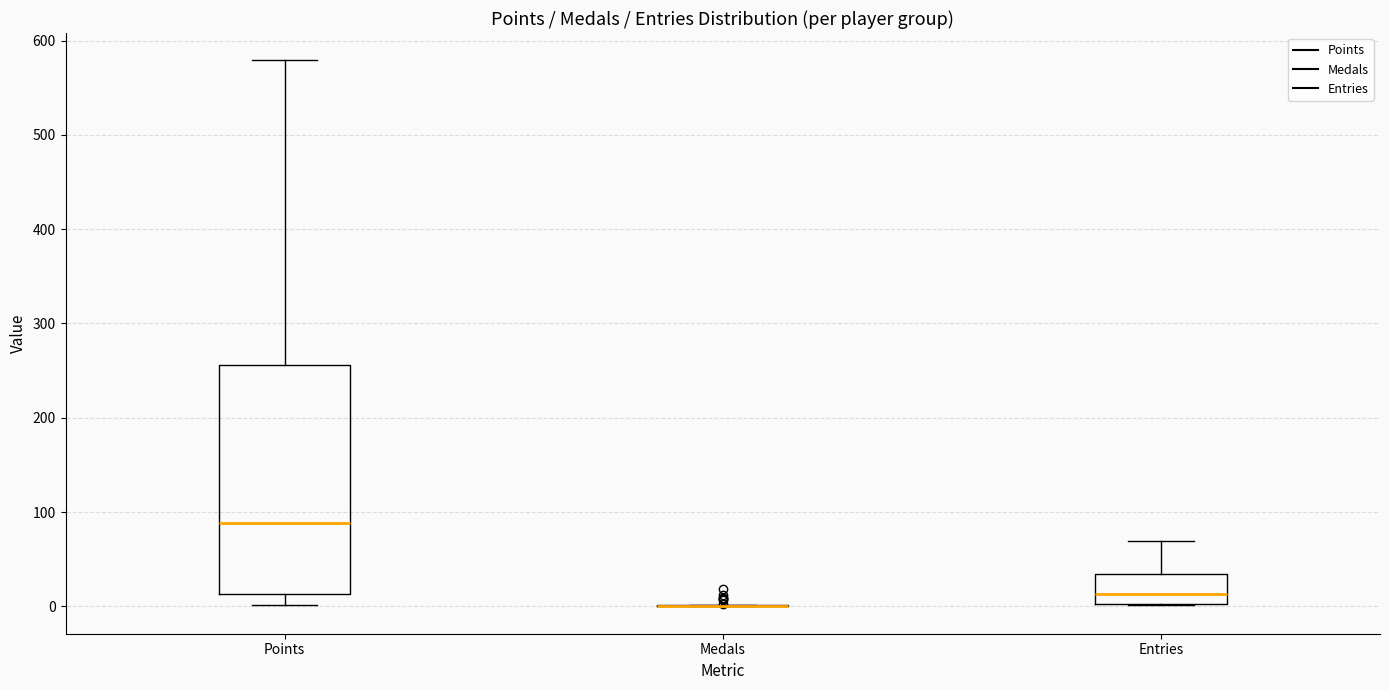

Reading left to right, transcribe this box plot: for each box, give where its median line is, the range the box spans, and where its two whiskers end, as read against the y-axis. The values are not printed on the chart, so give them approximately, as read against the axis.

Points: median 90, box 10 to 260, whiskers 0 to 580
Medals: box collapsed to a line at 0, whiskers 0 to 0
Entries: median 10, box 0 to 30, whiskers 0 to 70